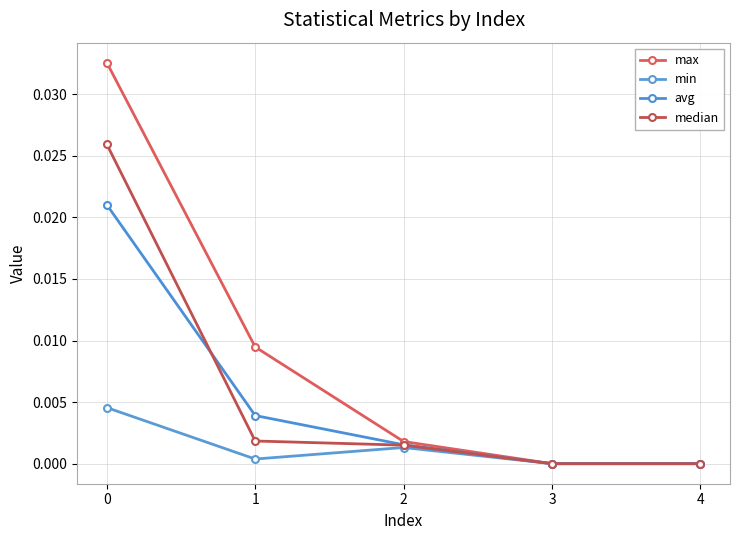

True or false: min has a value of 0.0 at 0.

True